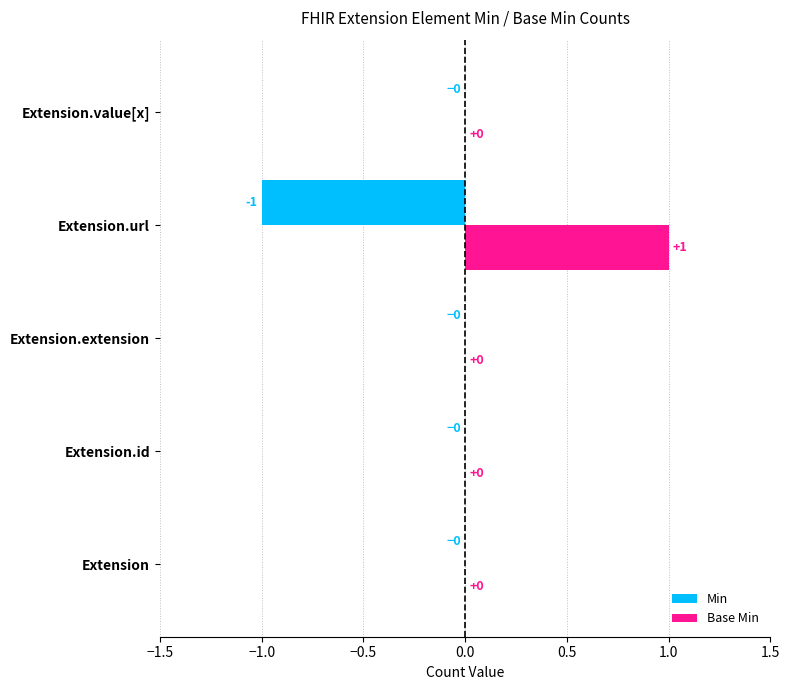

The Base Min series shows 0 at Extension. True or false?

True